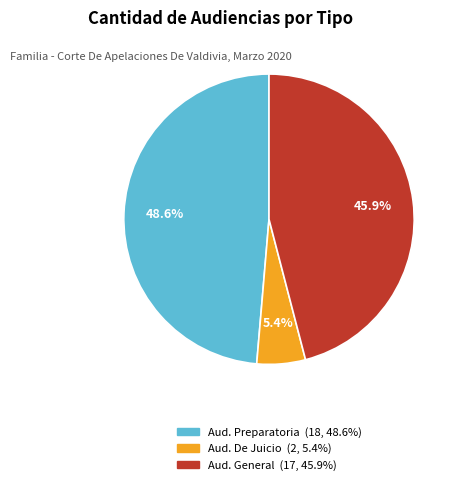

Is there any slice that represents more than half of the pie?

No